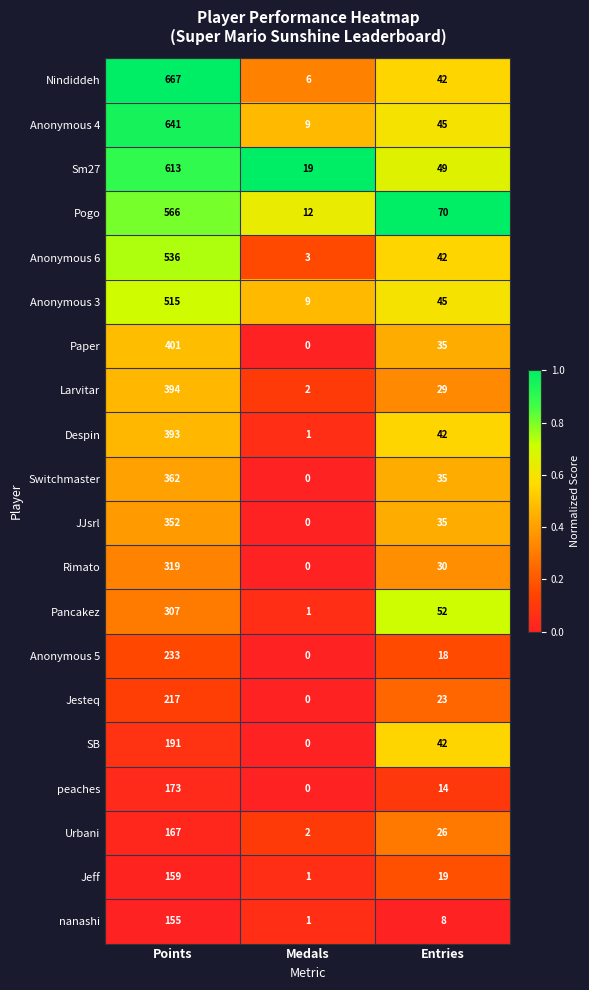

What is the sum of the Anonymous 3 values at Entries and Medals?

54